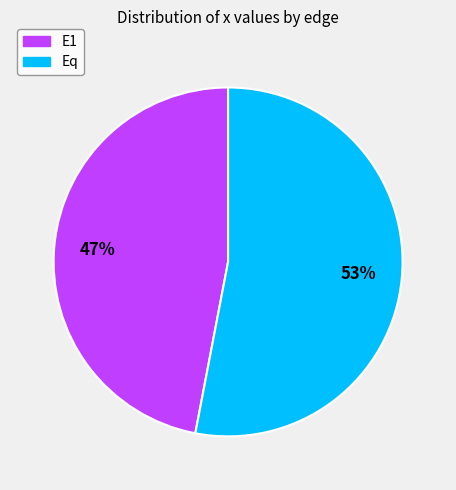

Count the number of slices in the pie.

2